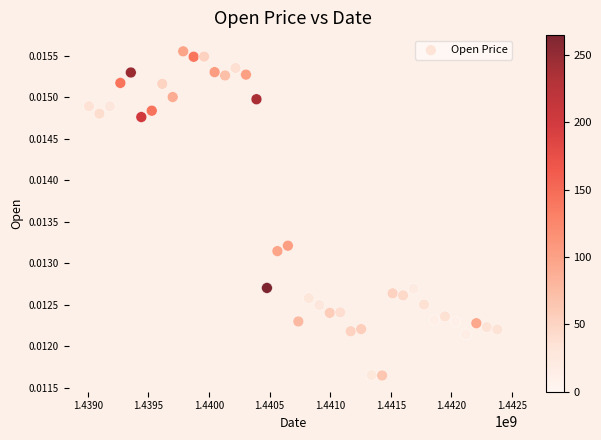

What is the range of X values (max minus min)?

3369600.0